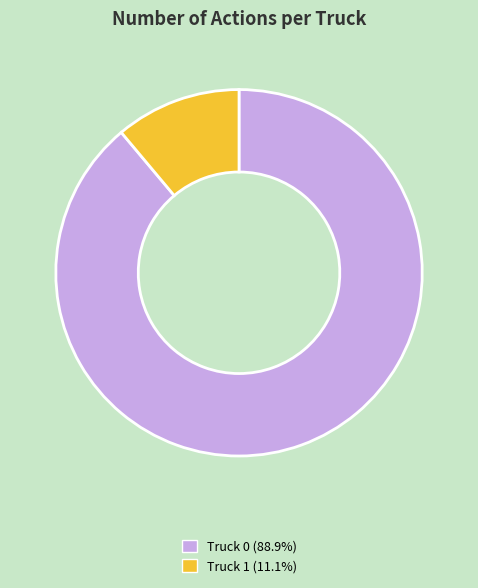

Between Truck 1 and Truck 0, which is larger?

Truck 0